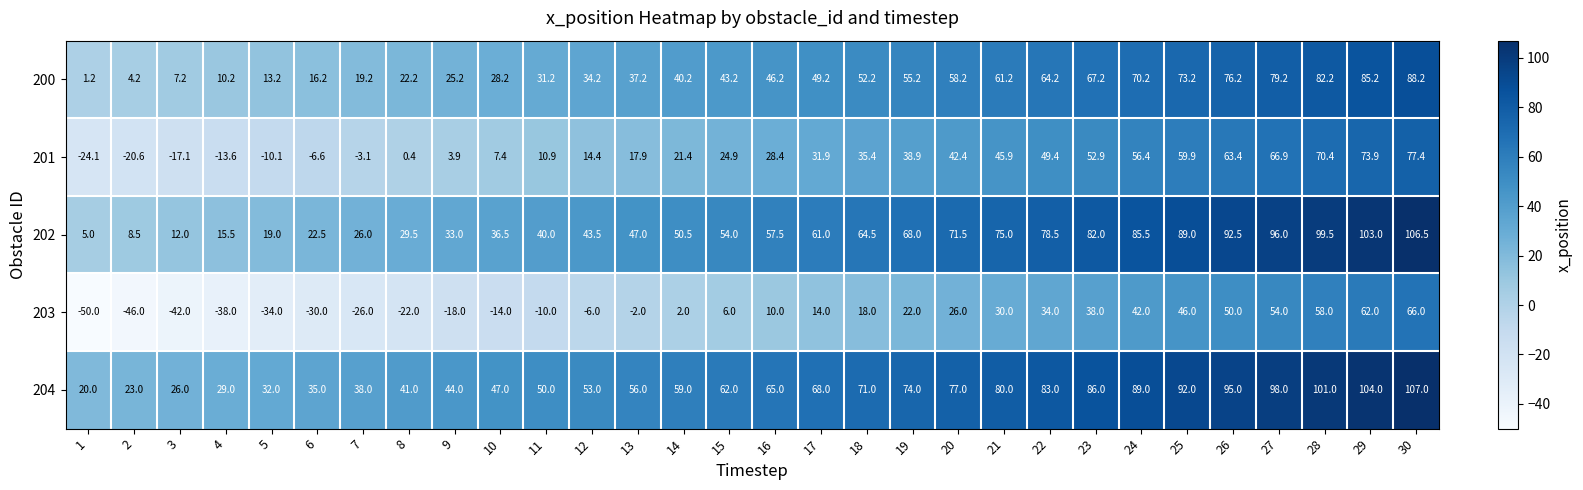

What is the smallest value displayed?

-50.0